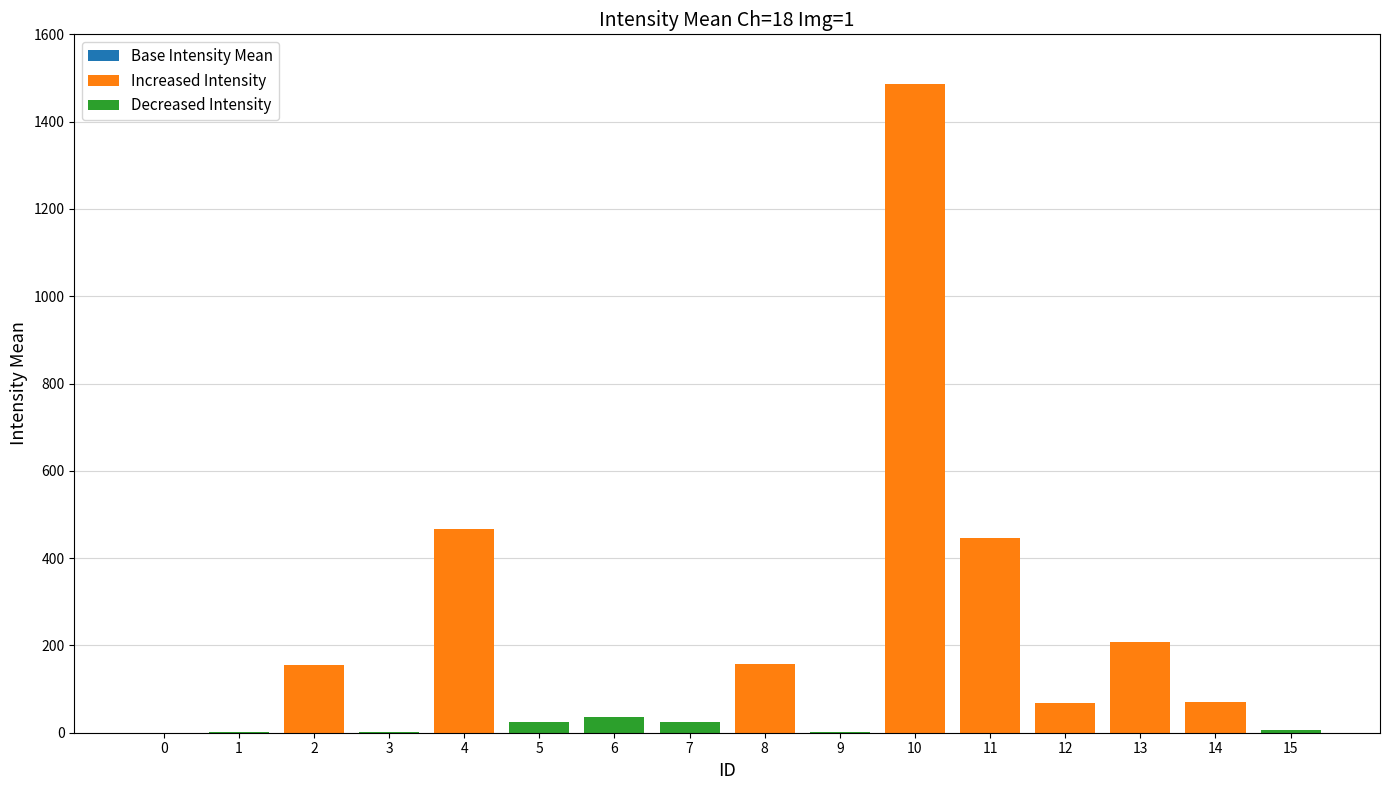

Is the value of Decreased Intensity at 0 greater than the value of Increased Intensity at 3?

Yes